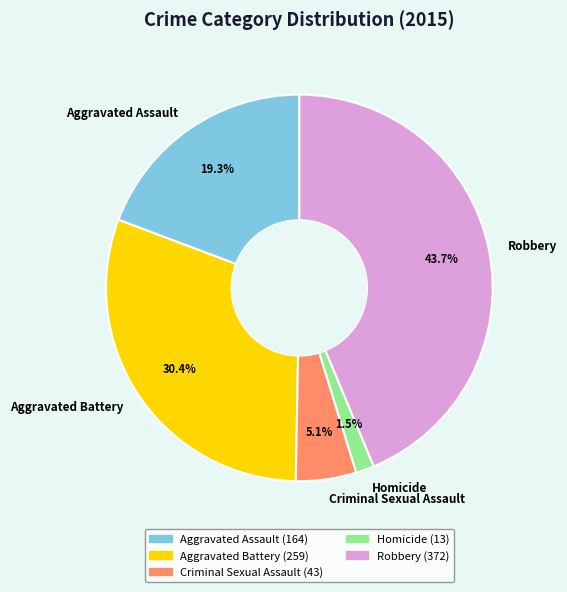

What is the largest slice in the pie chart?

Robbery